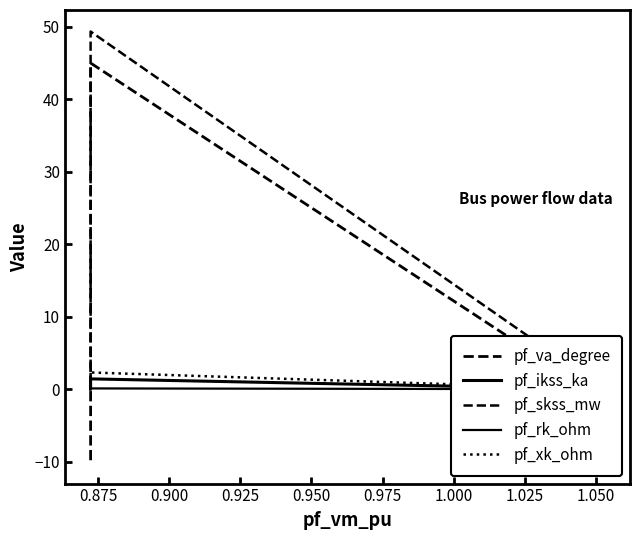

What is the maximum value shown in the chart?

49.3